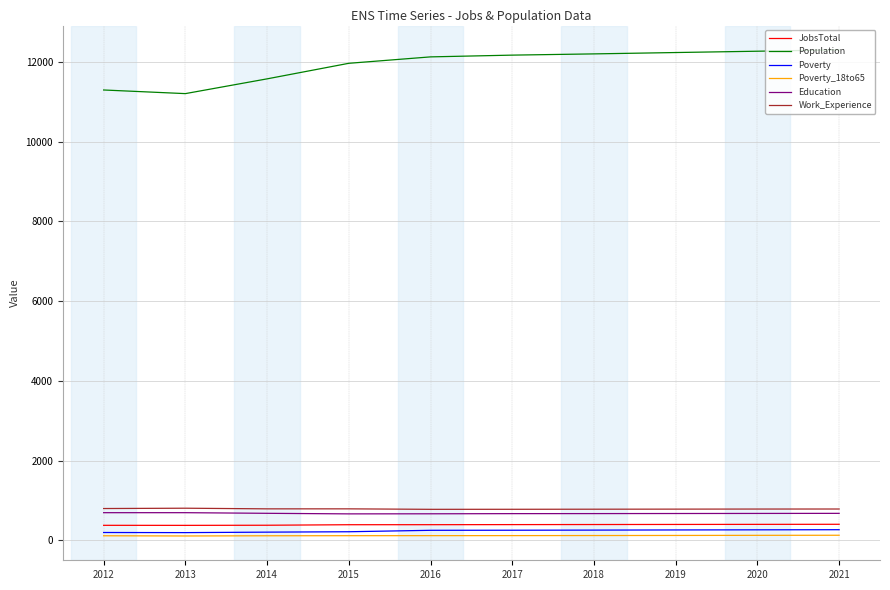

Which series has the largest total across all categories?

Population